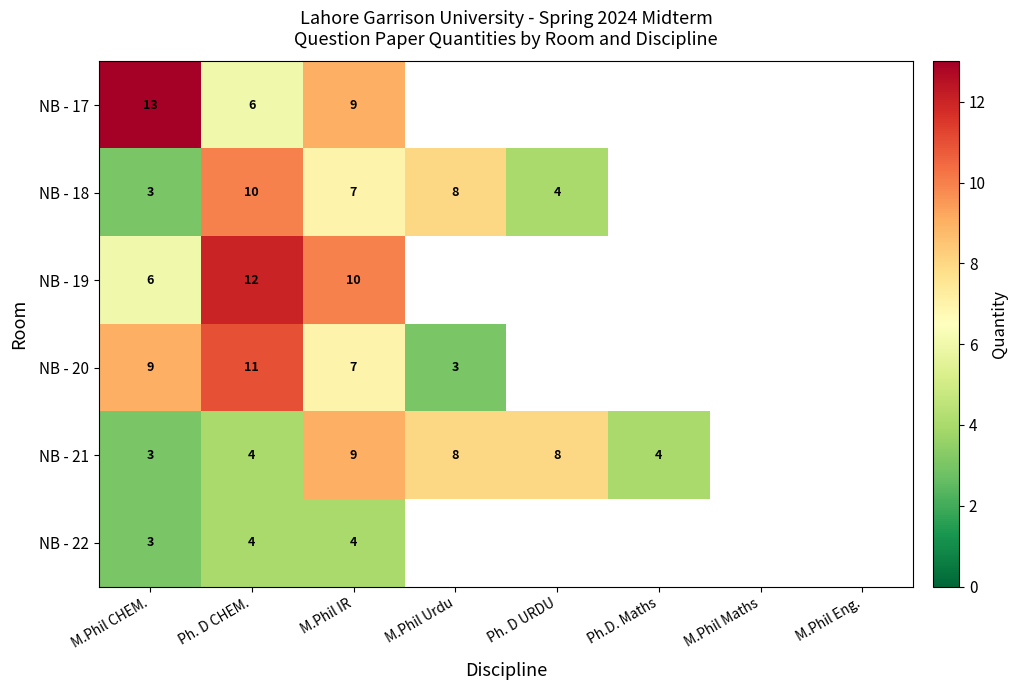

What is the sum of the NB - 19 values at Ph. D CHEM. and M.Phil IR?

22